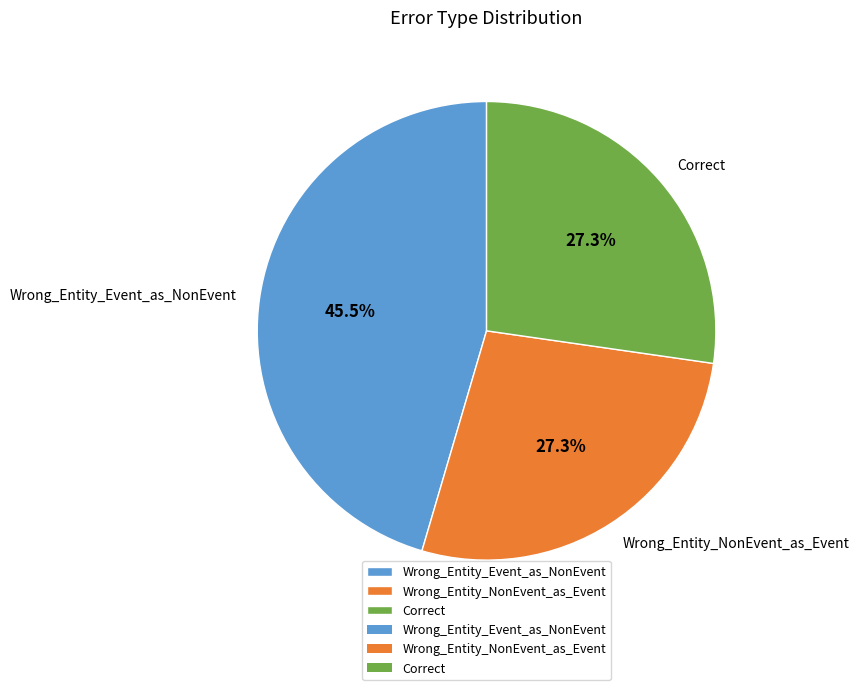

Count the number of slices in the pie.

3